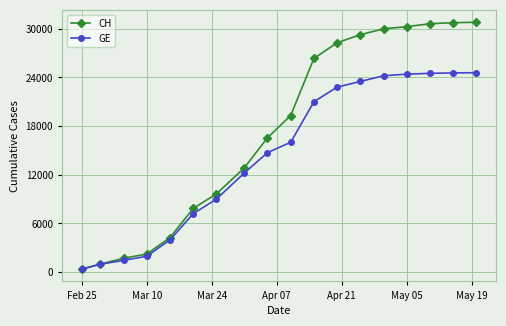

What is the value of the GE point at the 8th from the left?

12210